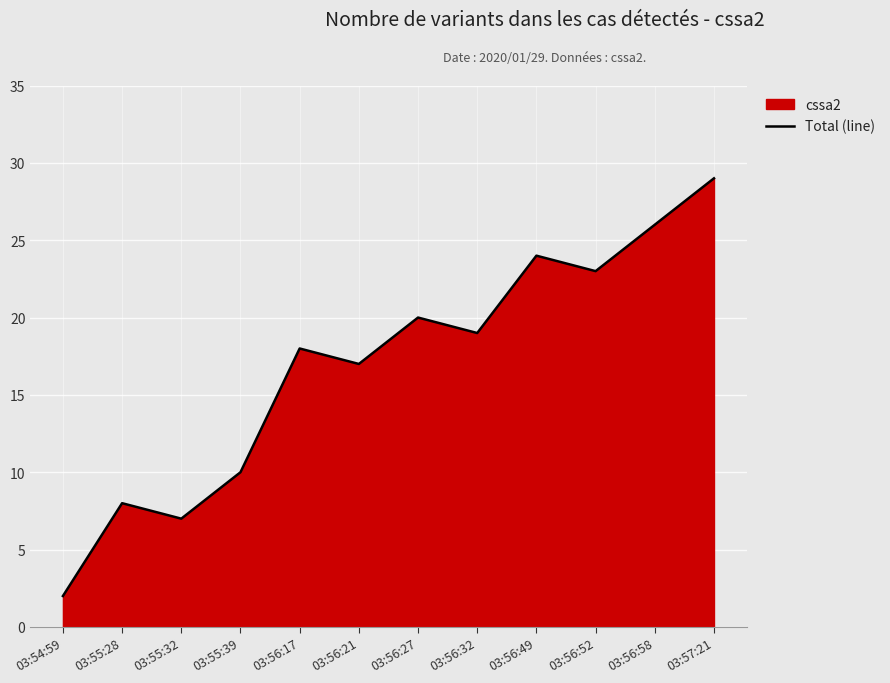

List the labels in order of value, largest first.

03:57:21, 03:56:58, 03:56:49, 03:56:52, 03:56:27, 03:56:32, 03:56:17, 03:56:21, 03:55:39, 03:55:28, 03:55:32, 03:54:59